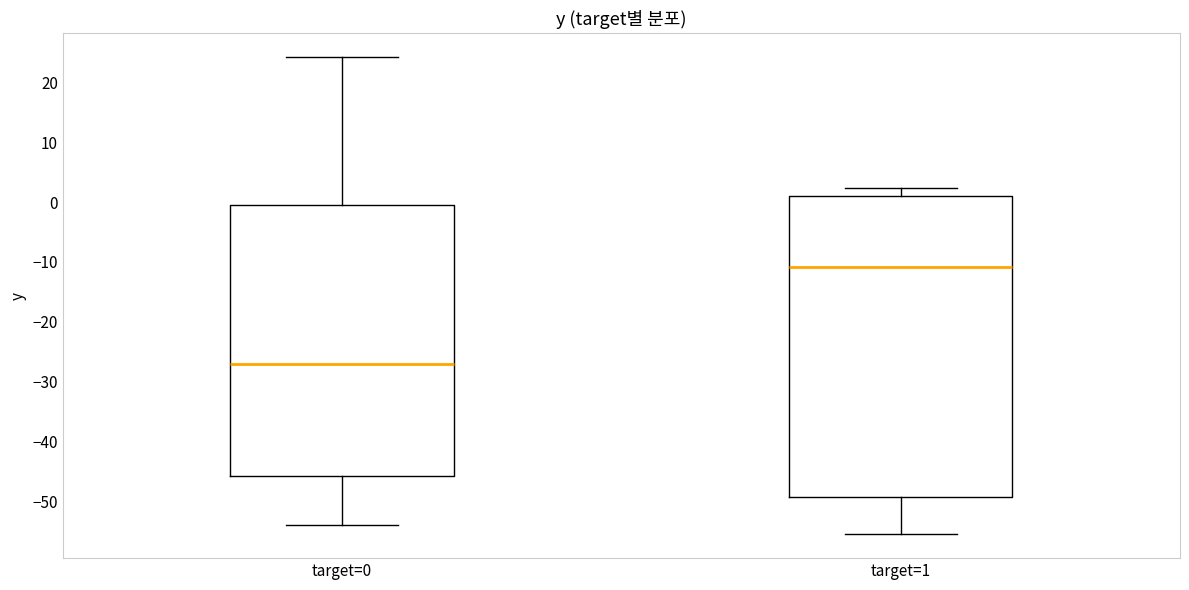

Reading left to right, transcribe this box plot: for each box, give where its median line is, the range the box spans, and where its two whiskers end, as read against the y-axis. The values are not printed on the chart, so give them approximately, as read against the axis.

target=0: median -27, box -46 to 0, whiskers -54 to 24
target=1: median -11, box -49 to 1, whiskers -55 to 2